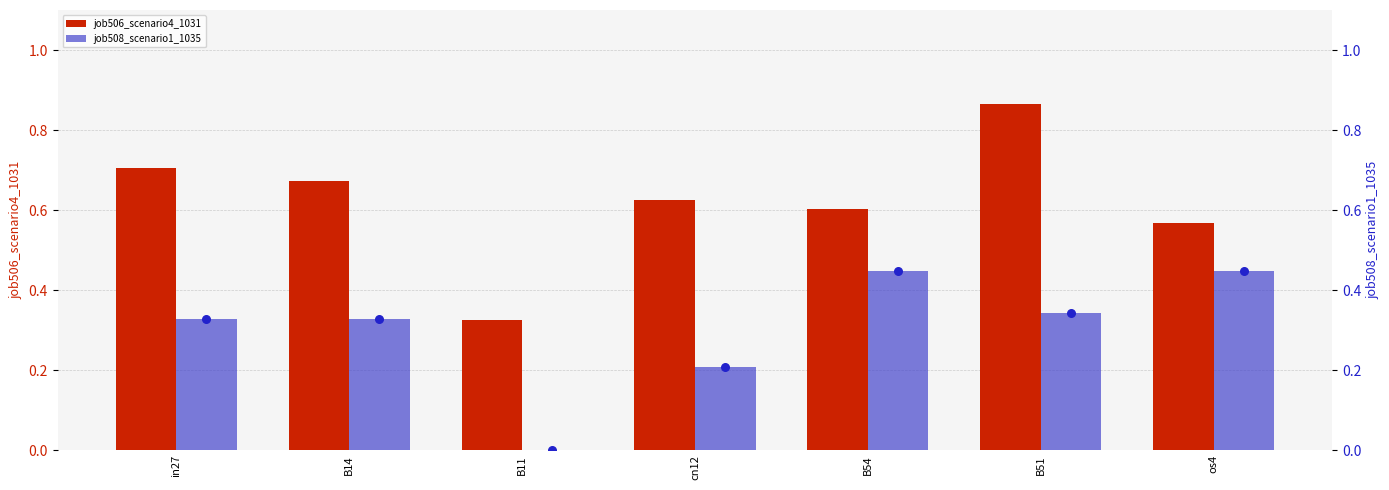

Which series has the widest spread of Y values?

job506_scenario4_1031